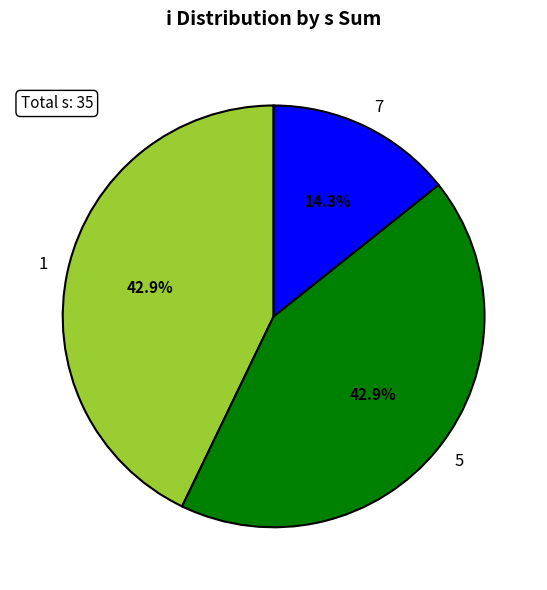

To the nearest percent, what is the average slice percentage?

33%